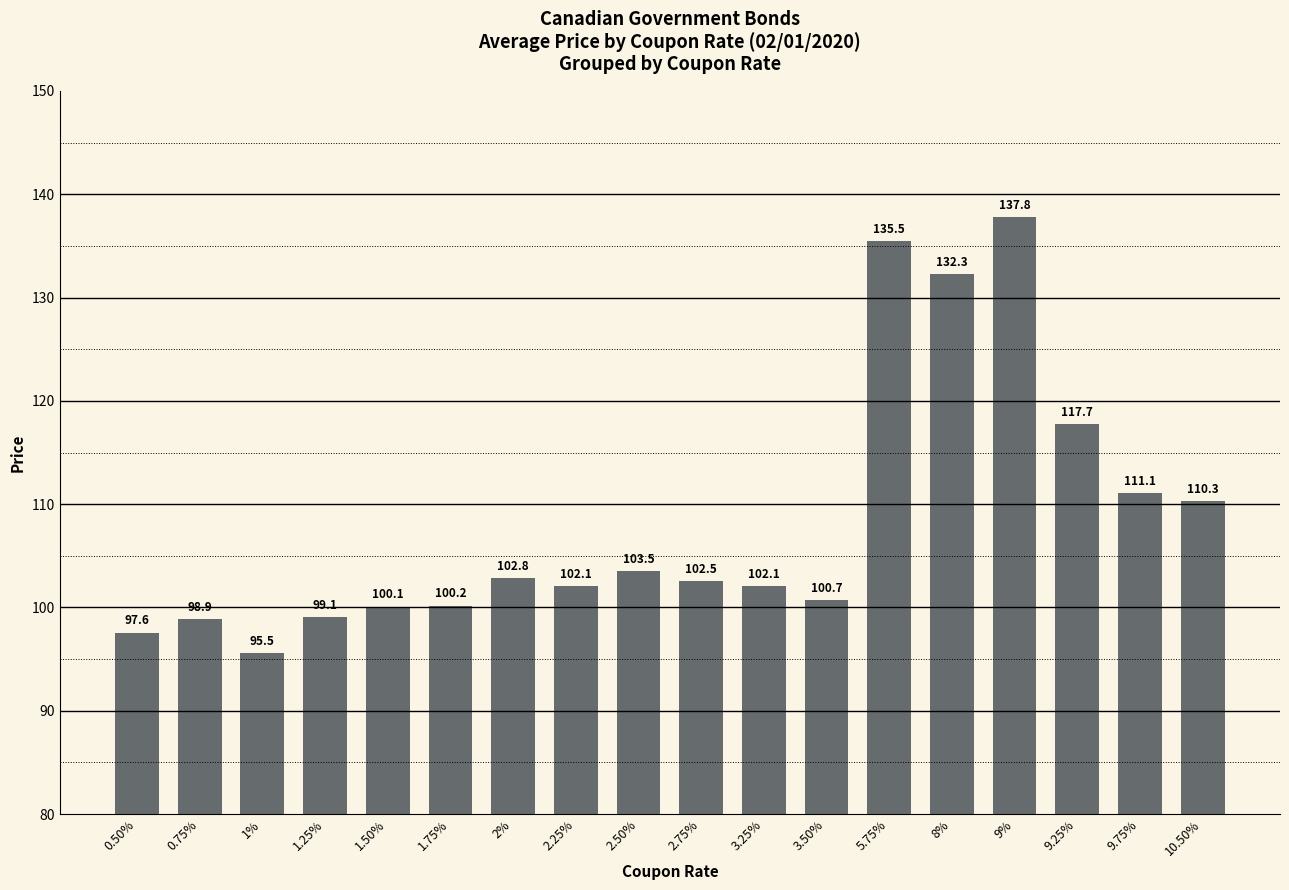

What is the maximum value shown in the chart?

137.8